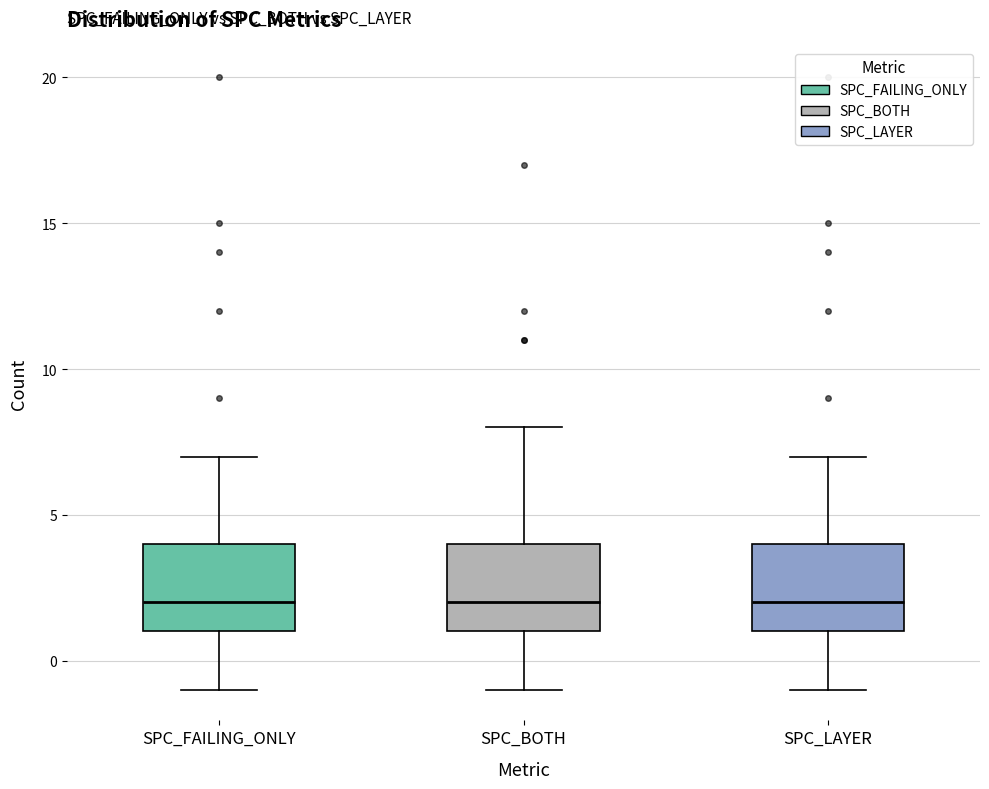

Where does the upper whisker of the box for SPC_BOTH end on the y-axis? The values are not printed on the chart, so give them approximately, as read against the axis.

8